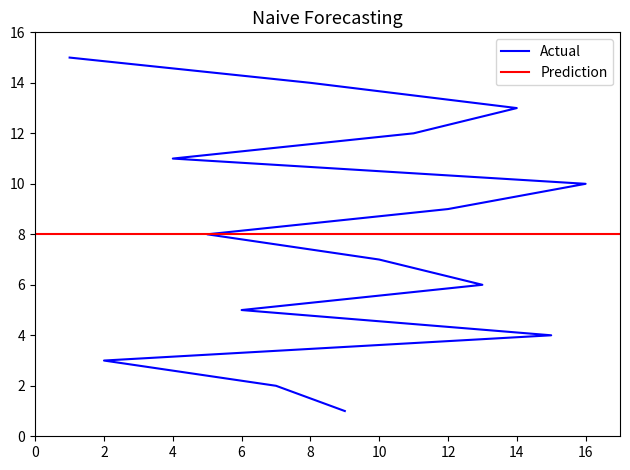

Reading left to right, what are all the values shown in this chart?

1	2	3	4	5	6	7	8	9	10	11	12	13	14	15